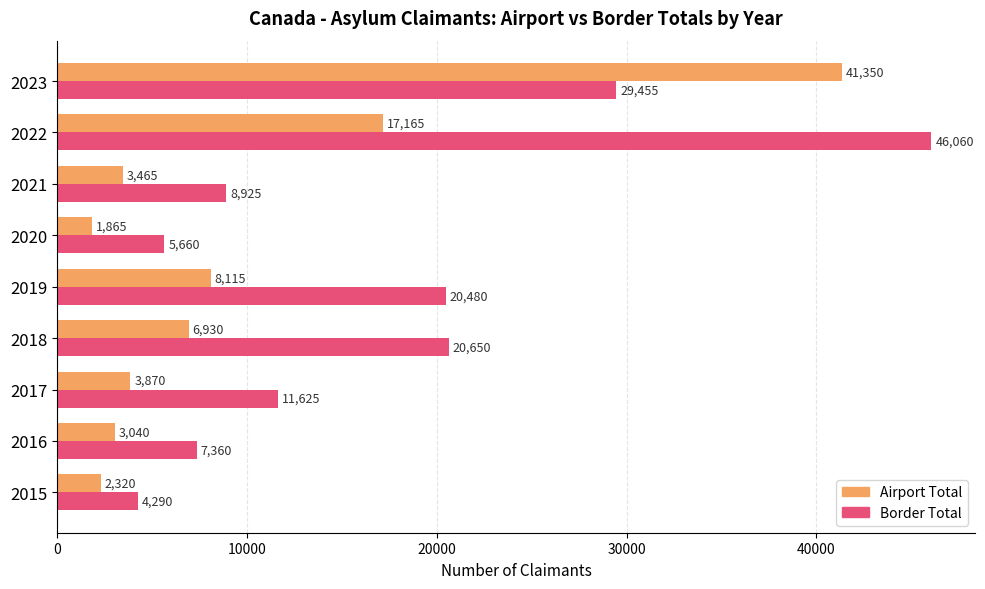

Rank the series by their average value, from highest to lowest.

Border Total, Airport Total